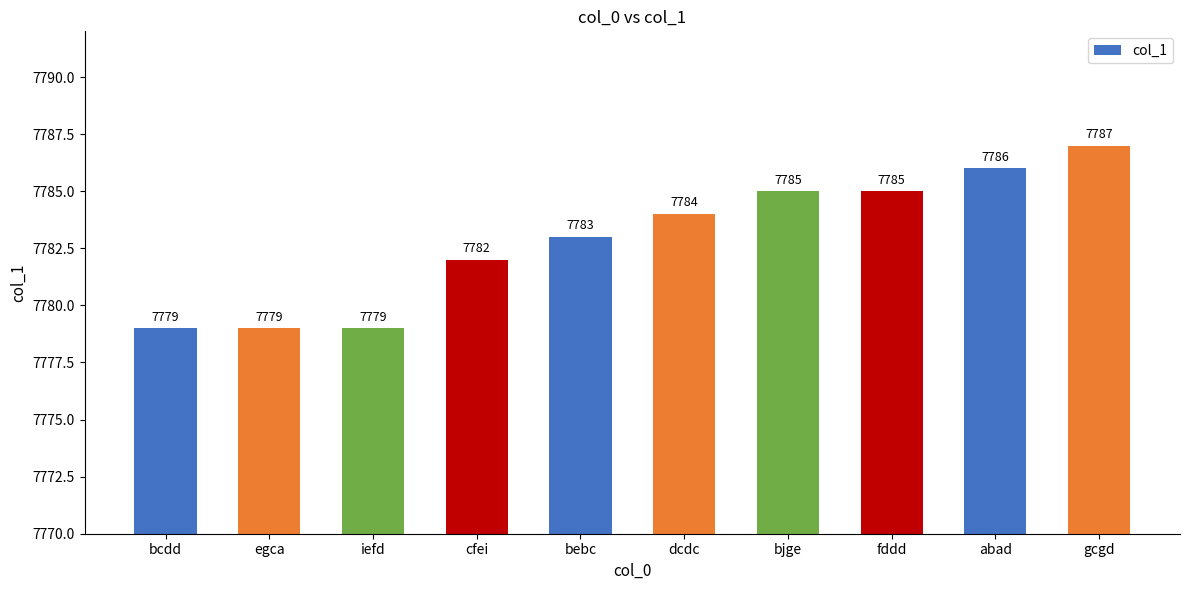

What is the average value?

7783